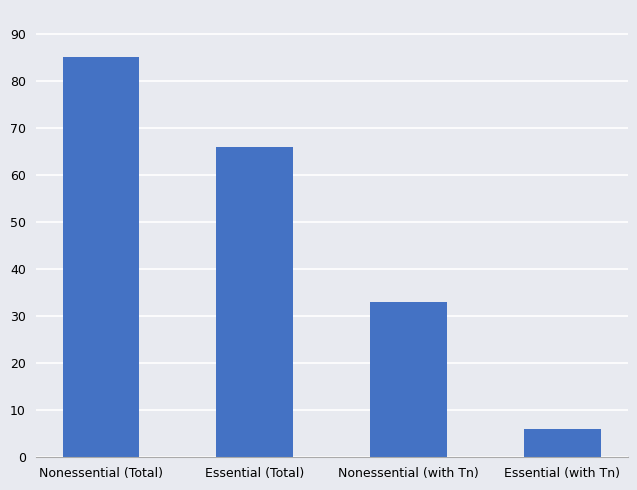

What is the maximum value shown in the chart?

85